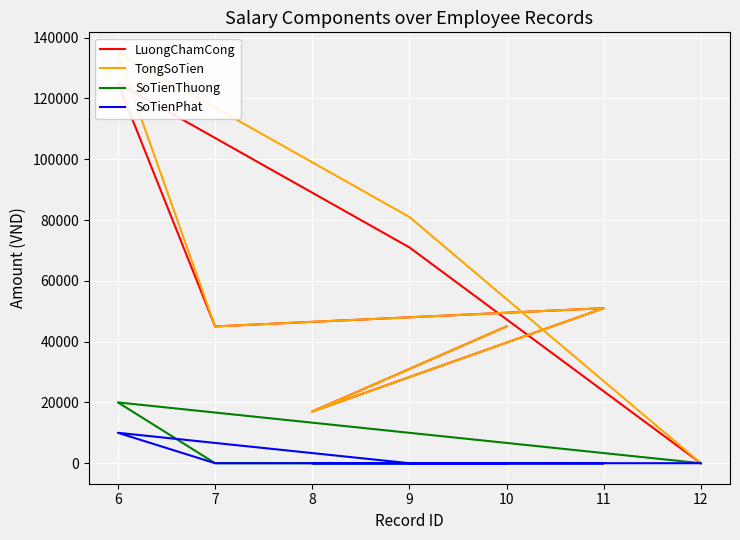

True or false: LuongChamCong and SoTienPhat intersect in this chart.

False